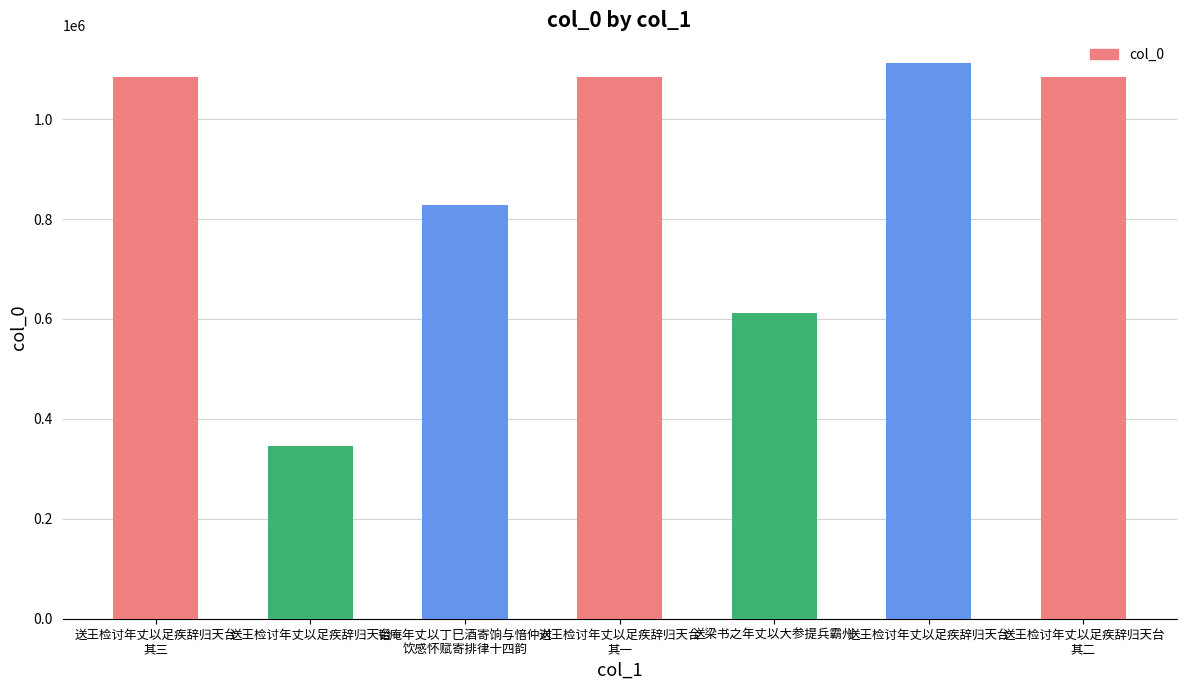

List the labels in order of value, smallest first.

送王检讨年丈以足疾辞归天台, 送梁书之年丈以大参提兵霸州, 韬庵年丈以丁巳酒寄饷与愔仲对
饮感怀赋寄排律十四韵, 送王检讨年丈以足疾辞归天台
其一, 送王检讨年丈以足疾辞归天台
其二, 送王检讨年丈以足疾辞归天台
其三, 送王检讨年丈以足疾辞归天台